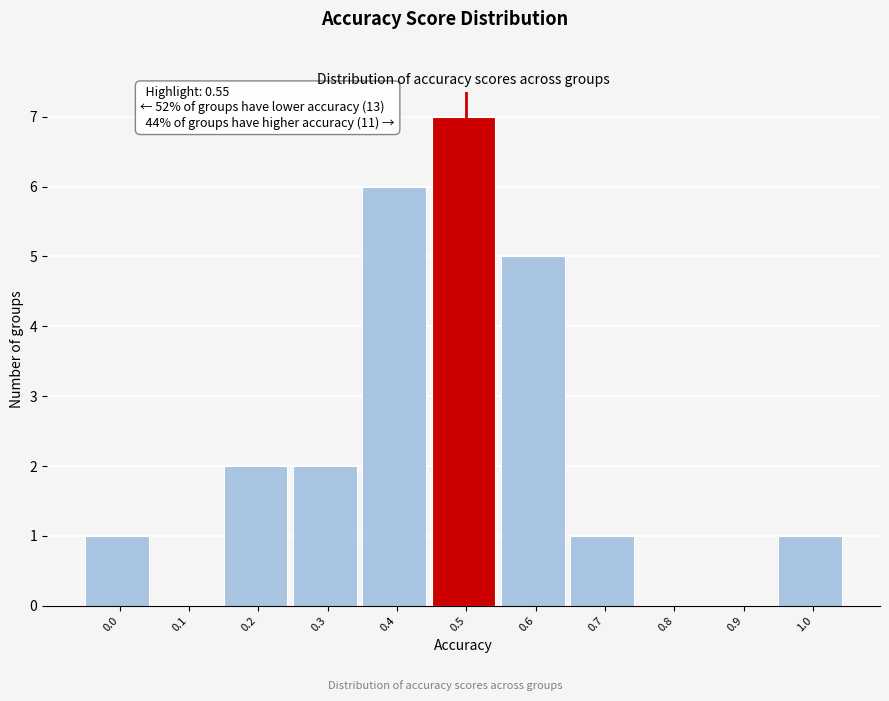

Reading left to right, list all the values displayed in this chart.

0.0=1	0.1=0	0.2=2	0.3=2	0.4=6	0.5=7	0.6=5	0.7=1	0.8=0	0.9=0	1.0=1